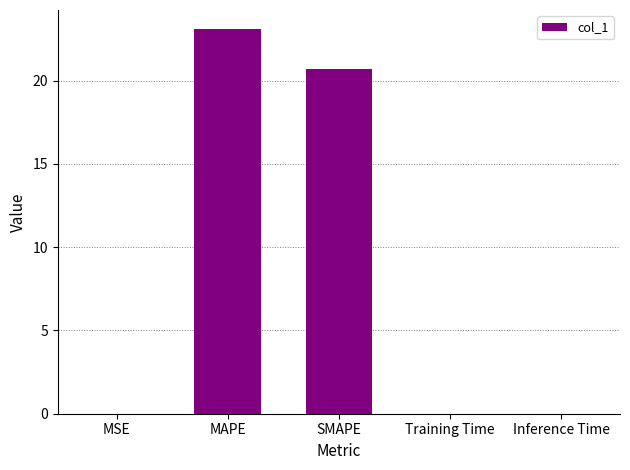

At which label is the value closest to 11?

SMAPE